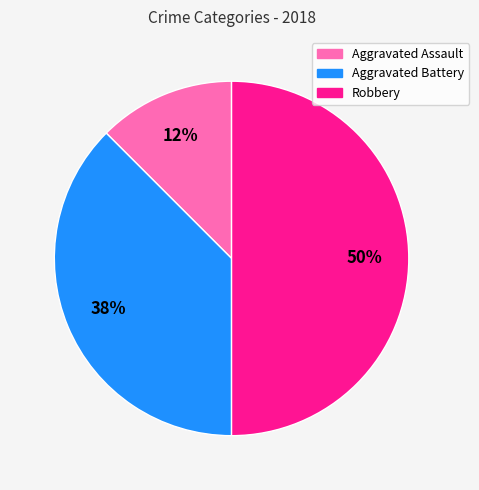

How many segments does this pie chart have?

3